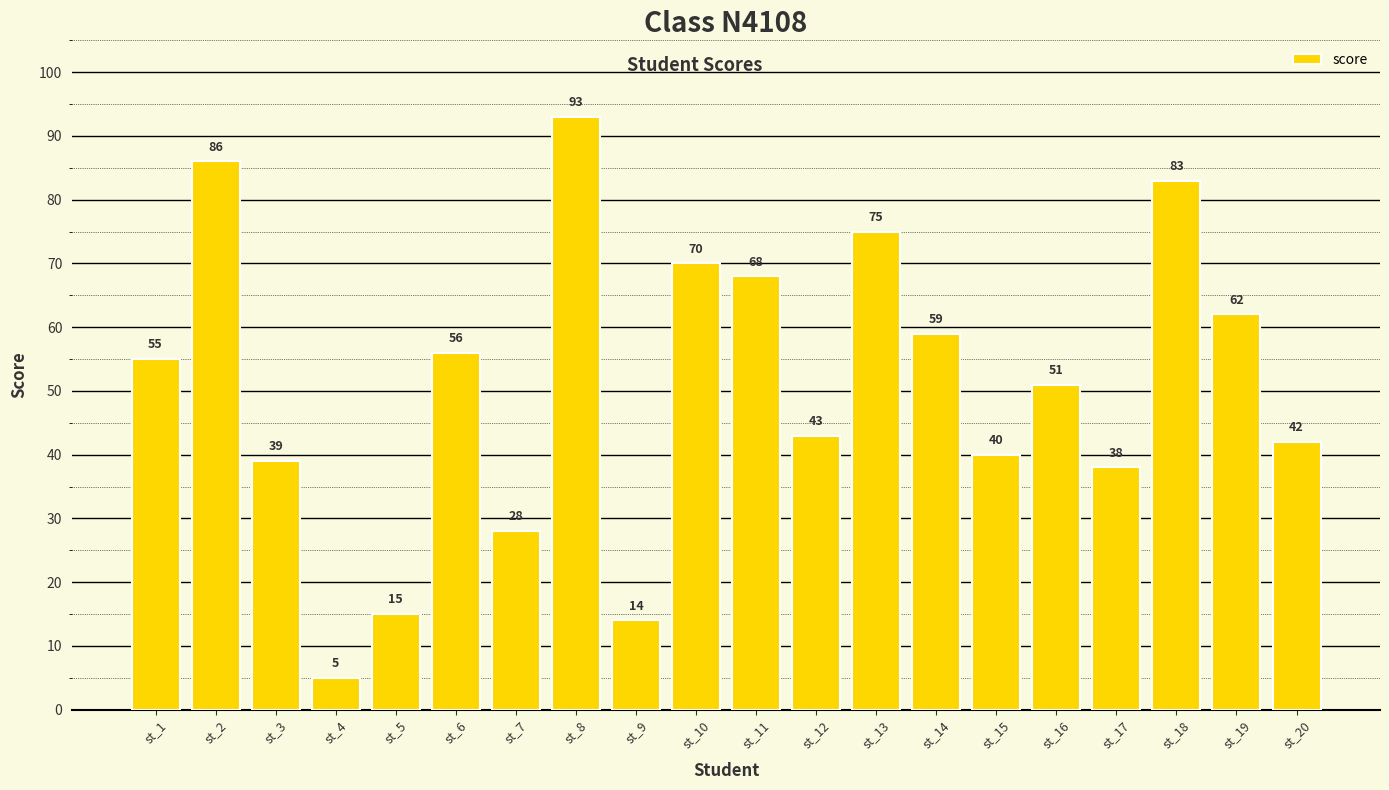

Between st_9 and st_10, which is larger?

st_10